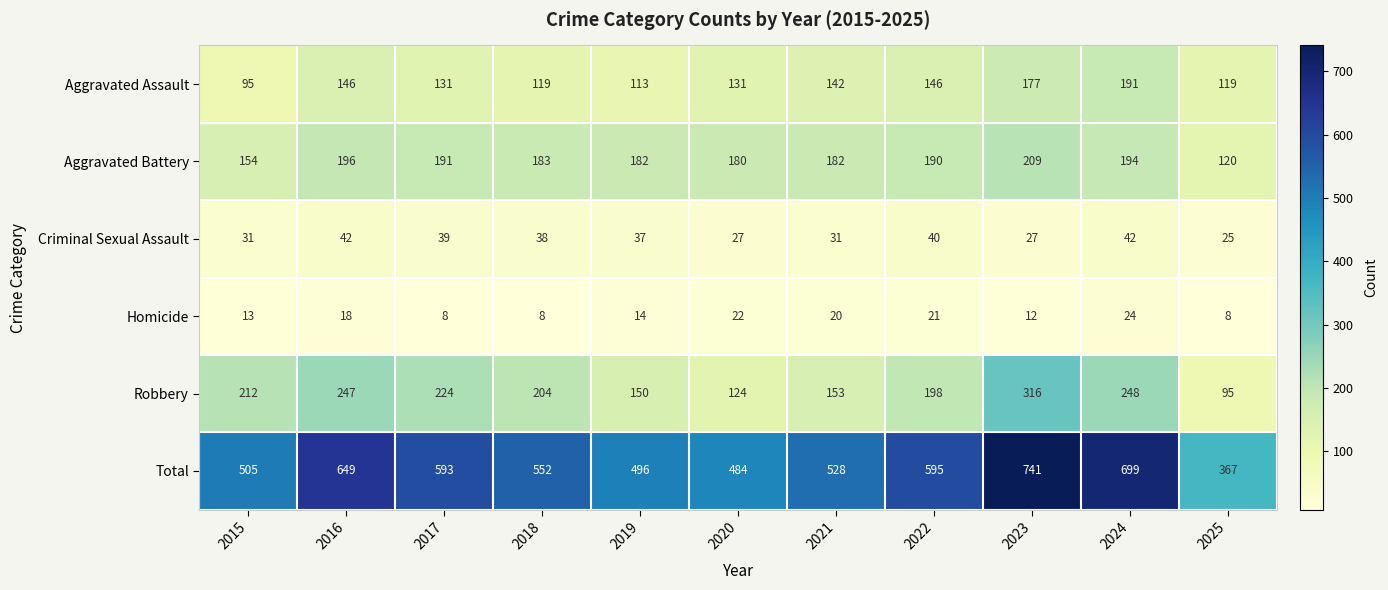

What is the greatest value displayed?

741